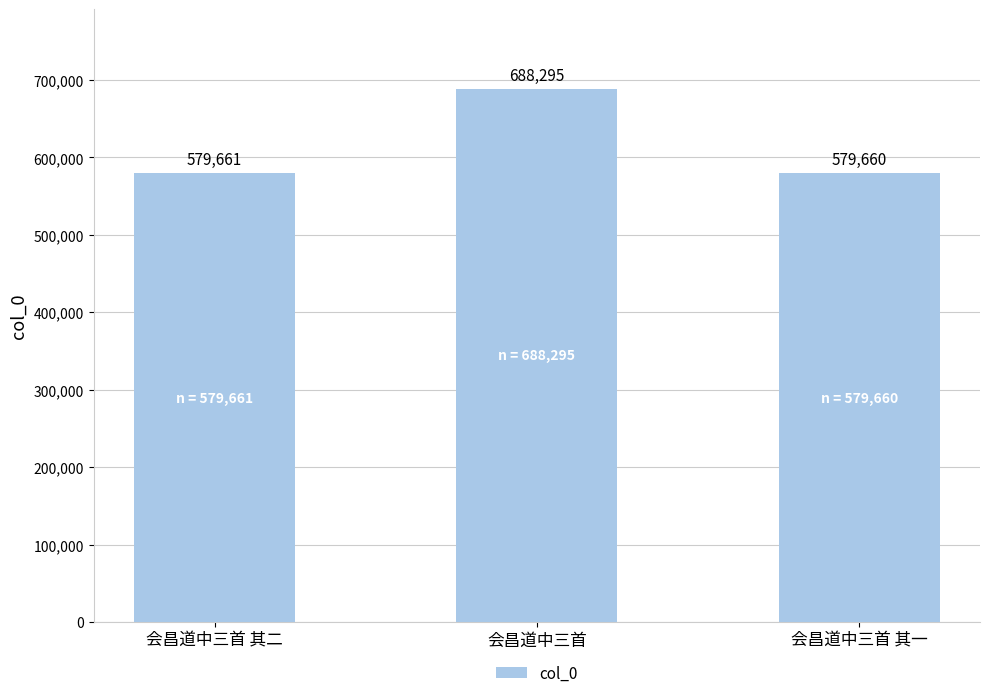

What is the value of the 1st bar from the left?

579661